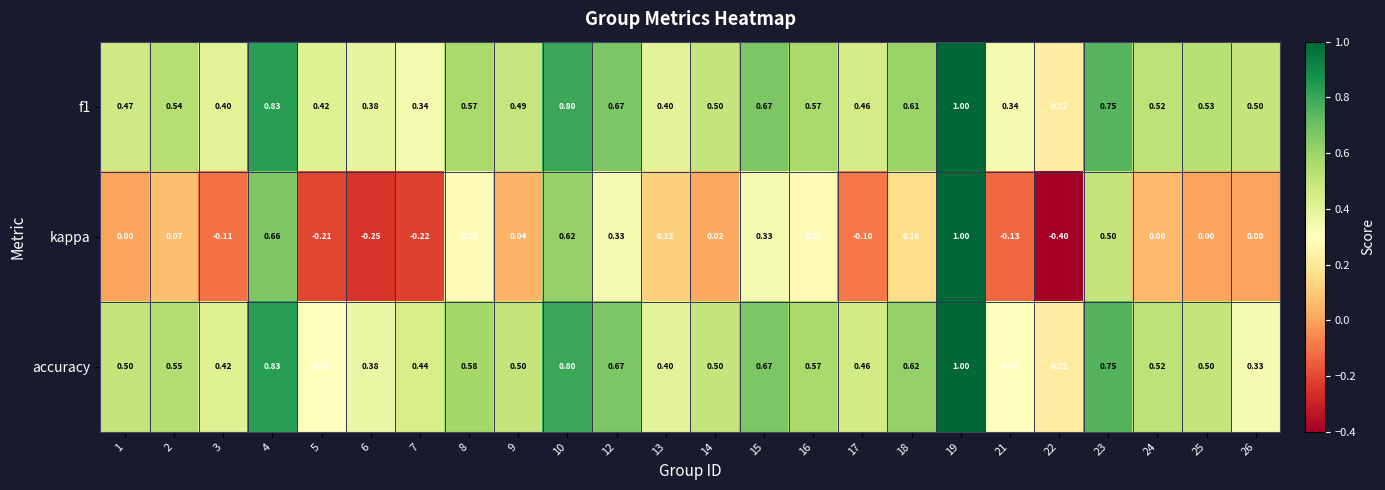

How many data points in kappa are less than 0?

7